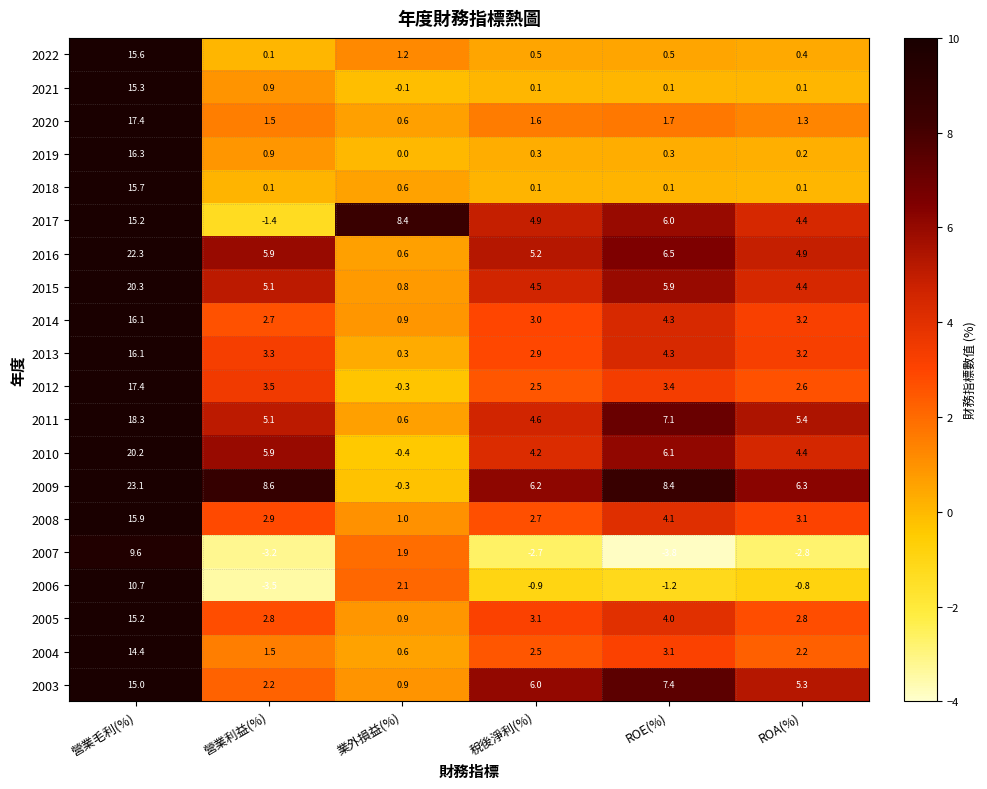

What is the total value across all series at 營業利益(%)?

44.9